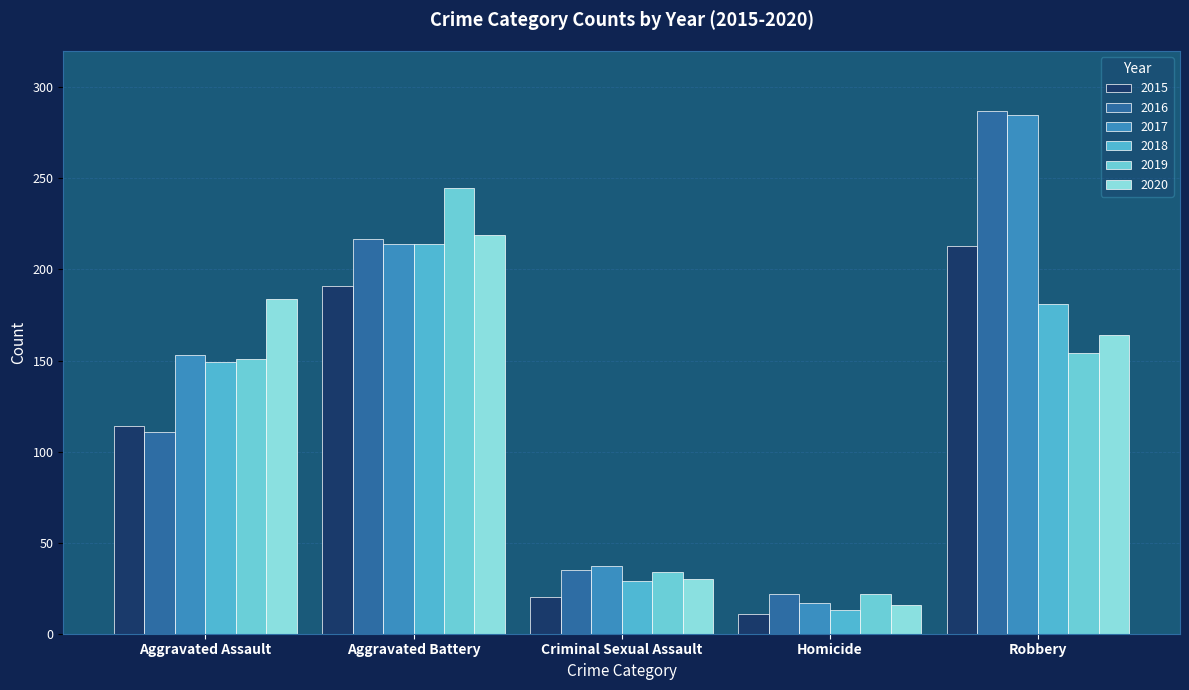

Which series has the largest range (max minus min)?

2017